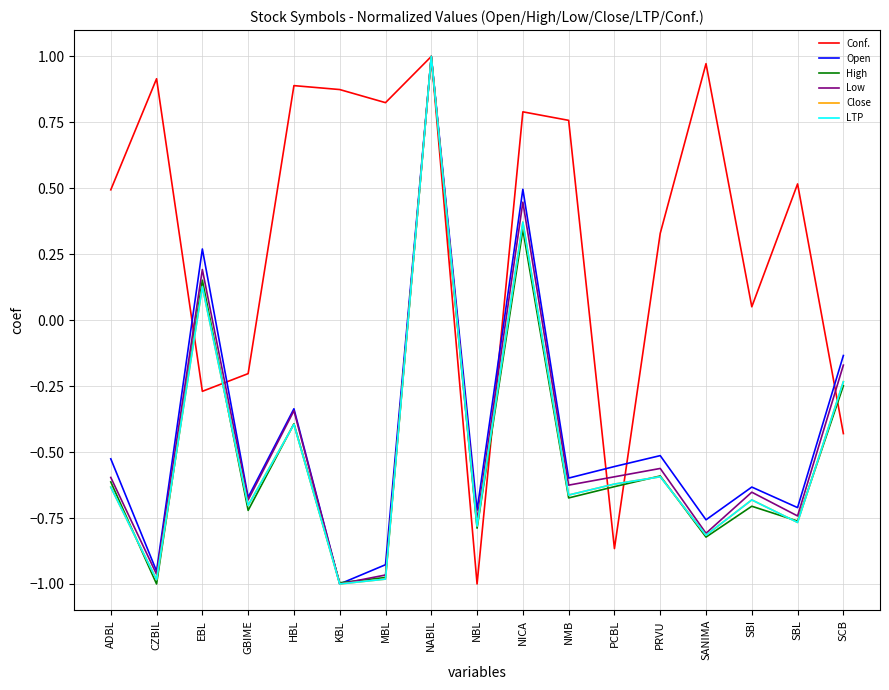

Is this an area chart (filled region under the line)?

No